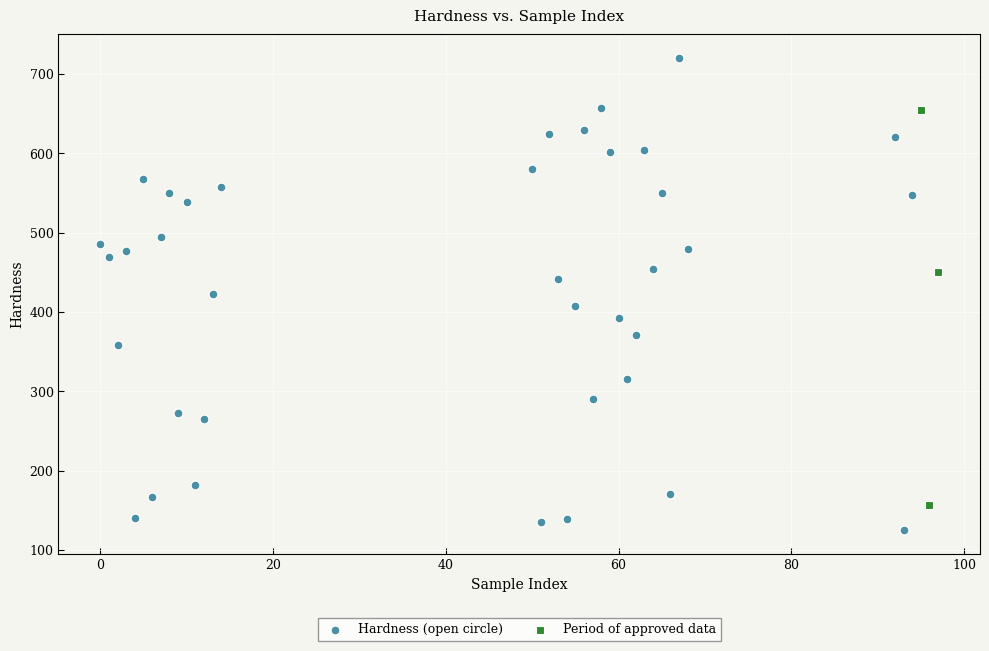

What are all the series names shown in the legend?

Hardness (open circle), Period of approved data